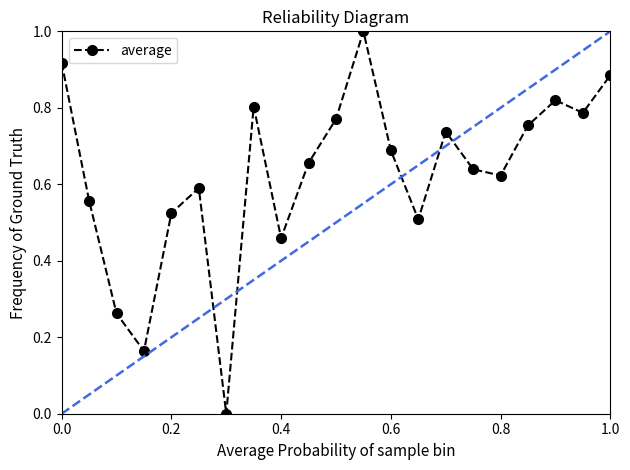

How many positive values are there?

20